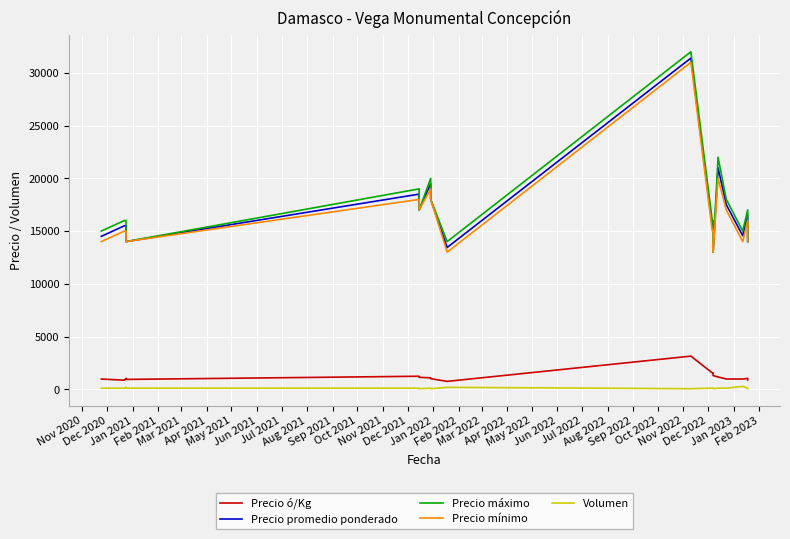

Between Mar 2022 and Oct 2021, which is larger?

Oct 2021